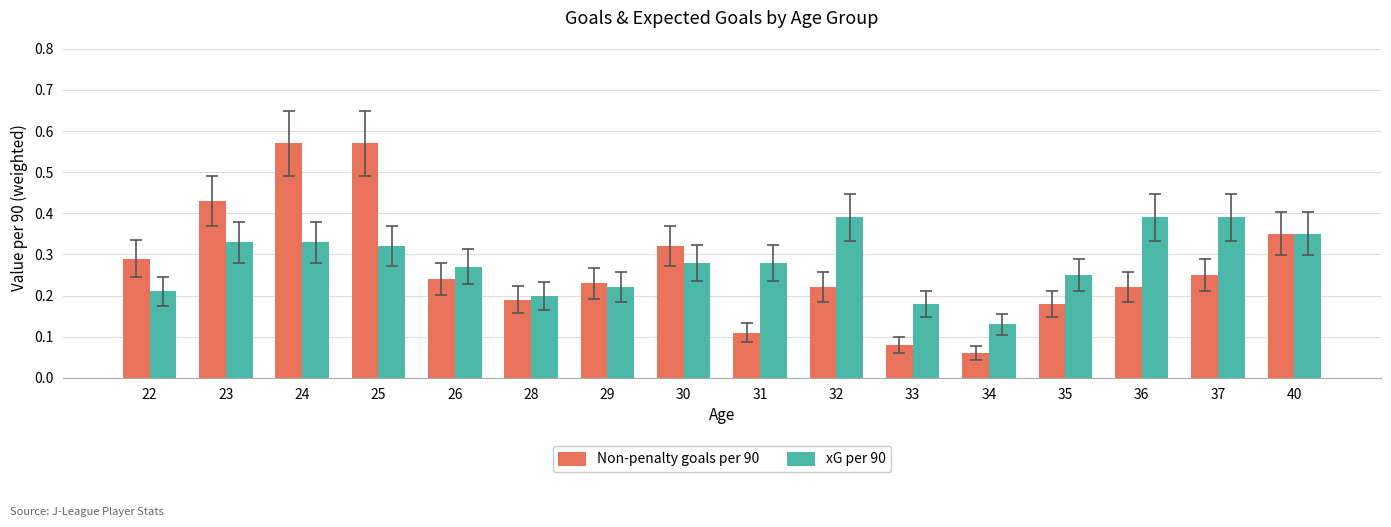

List the series in order of their peak value, highest first.

Non-penalty goals per 90, xG per 90